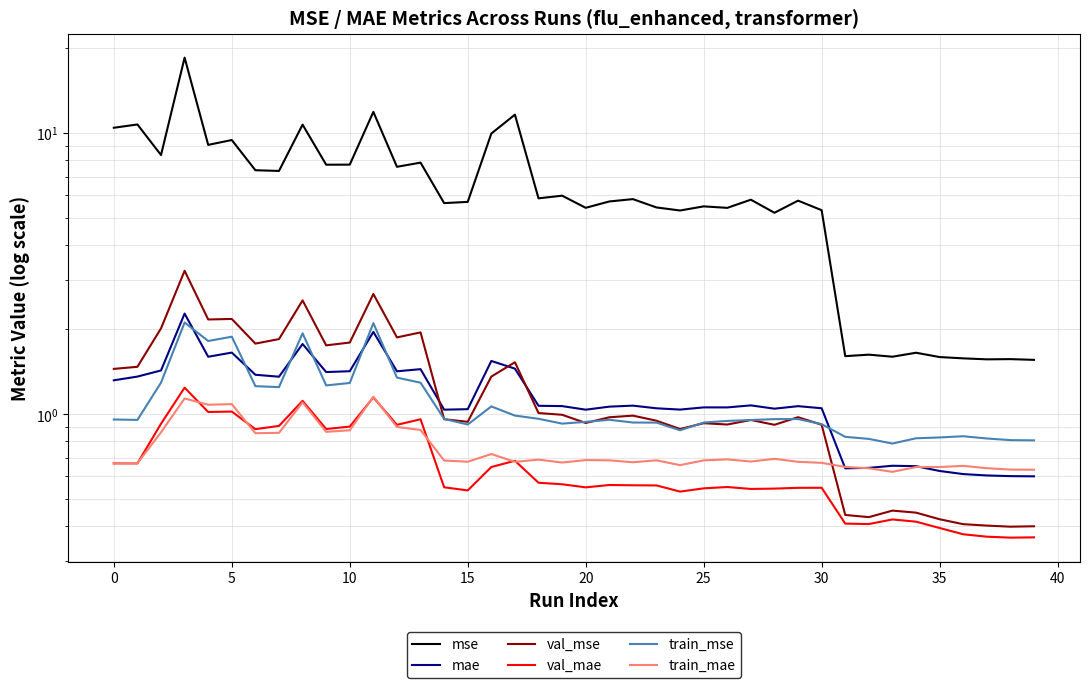

The value of val_mse at 33 is 0.8. True or false?

False